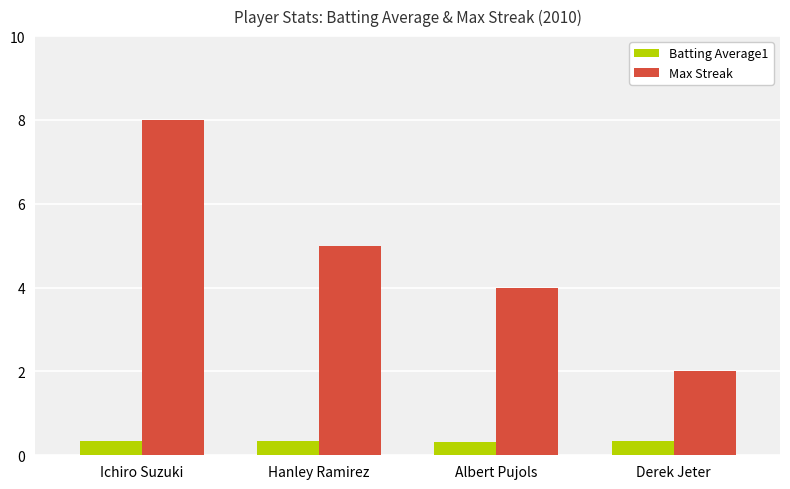

Which series has the widest spread of values?

Max Streak